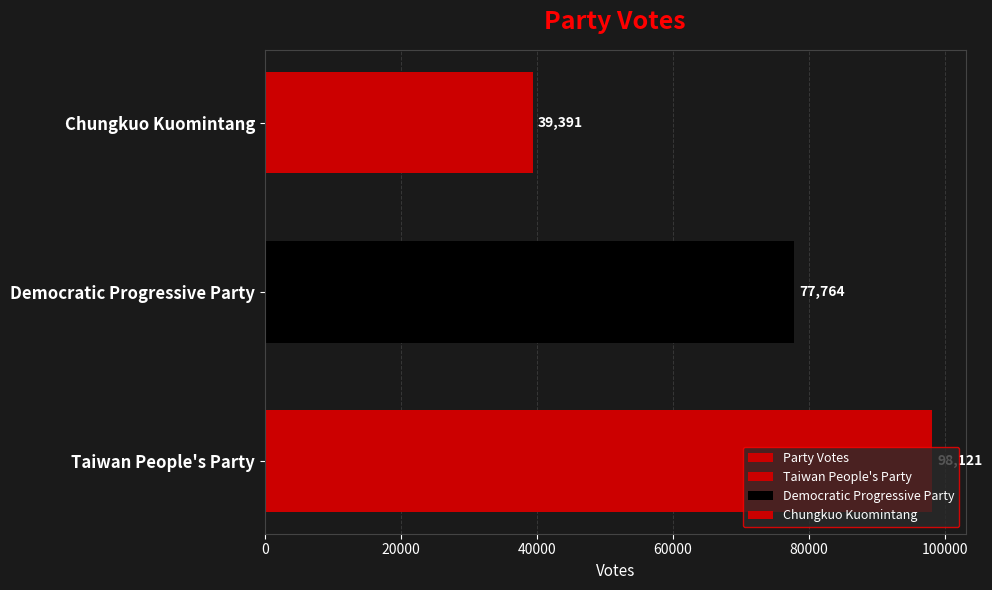

The value at Chungkuo Kuomintang is 39391. True or false?

True